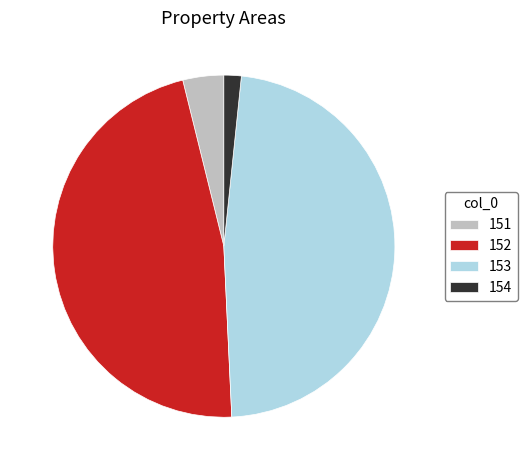

Is it true that 153 is 38% of the pie?

False